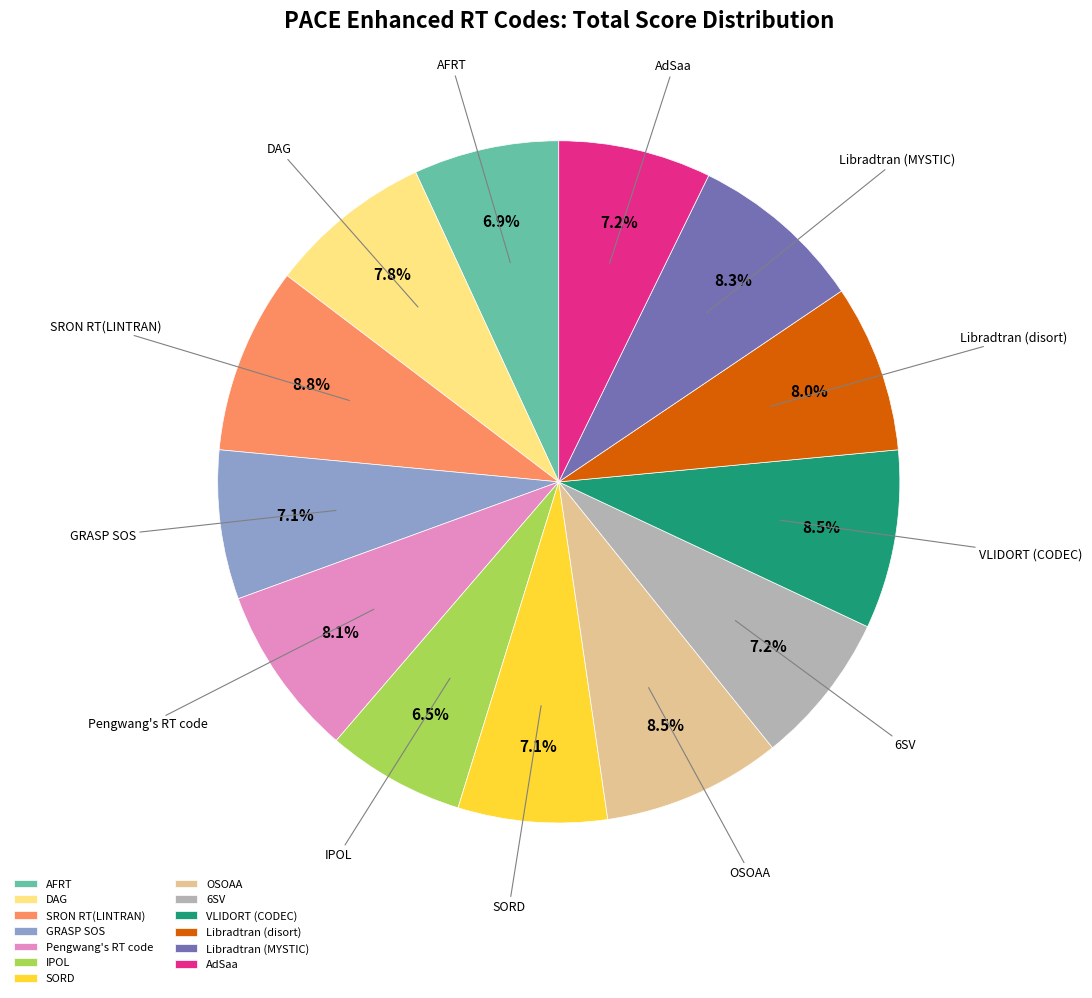

To the nearest percent, what portion does SORD represent?

7%